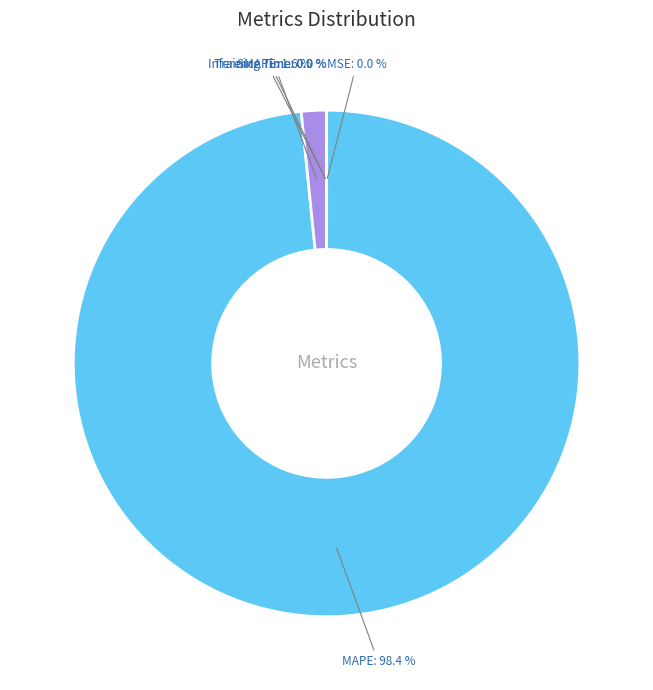

Is there any slice that represents more than half of the pie?

Yes